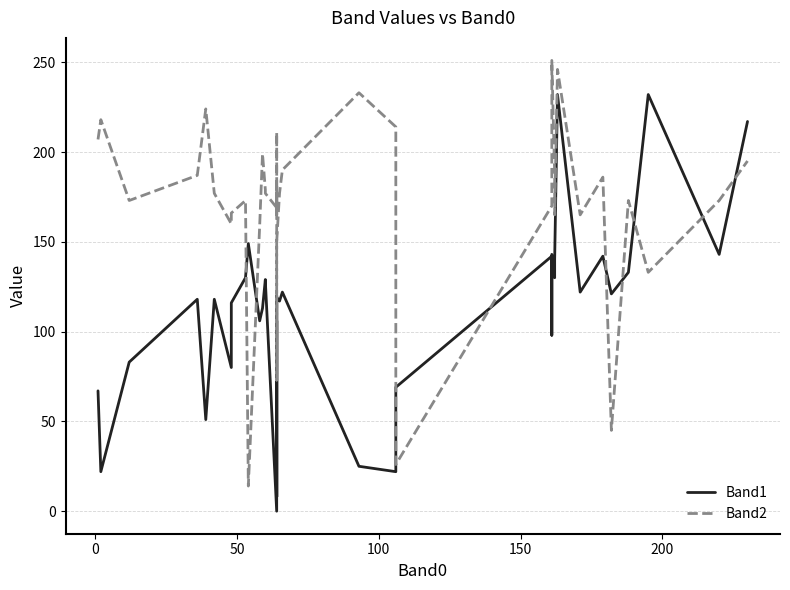

How many values in Band1 are above zero?

39